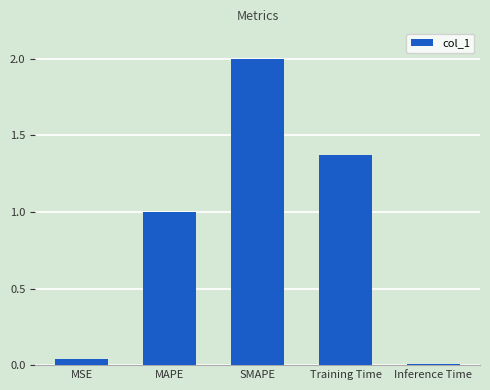

Does the chart contain stacked bars?

No